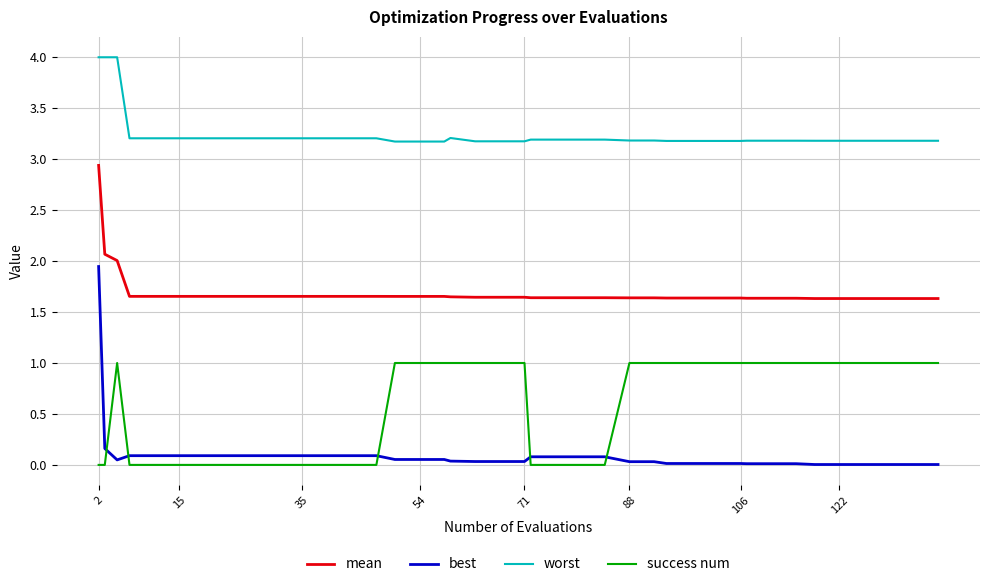

Which series has the largest range (max minus min)?

best